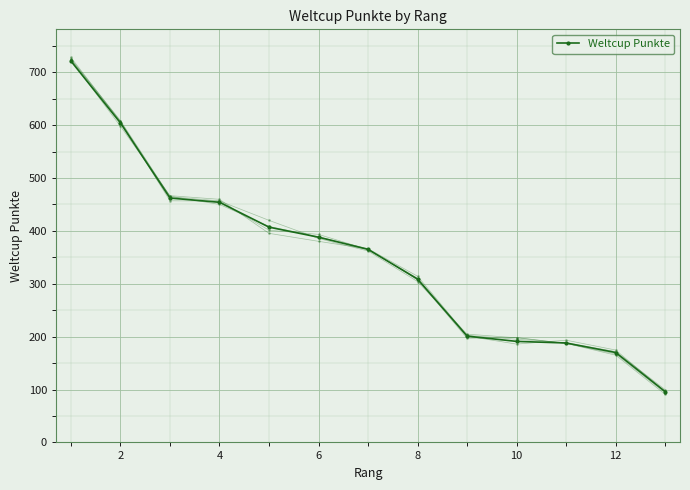

What is the difference between the maximum and minimum values?

625